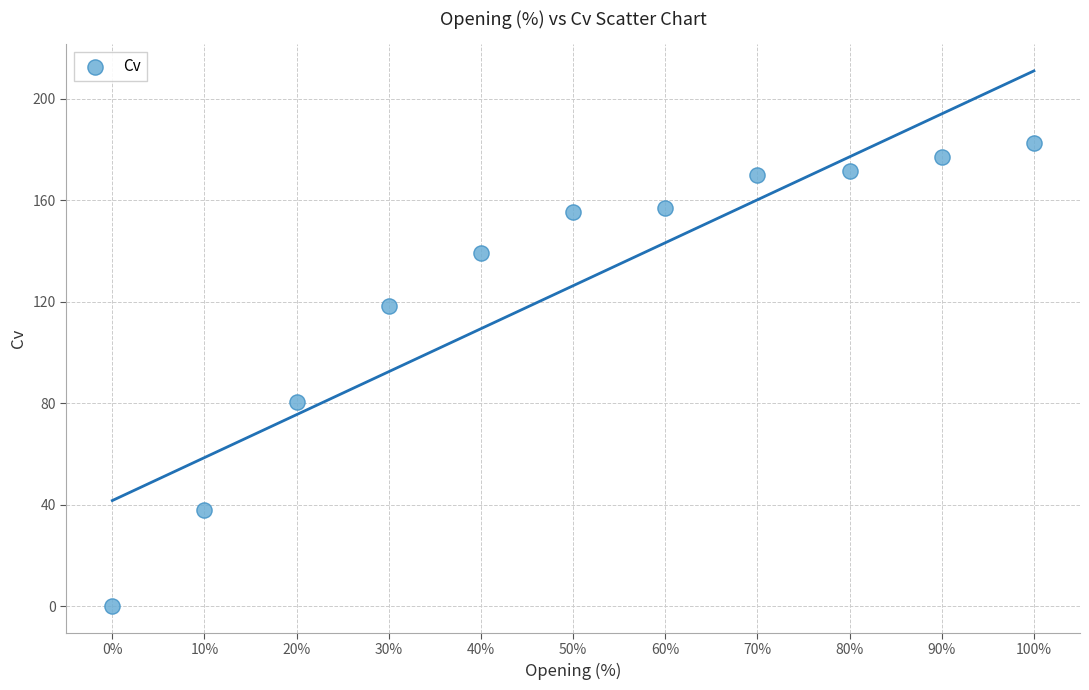

What is the range of X values (max minus min)?

100.0